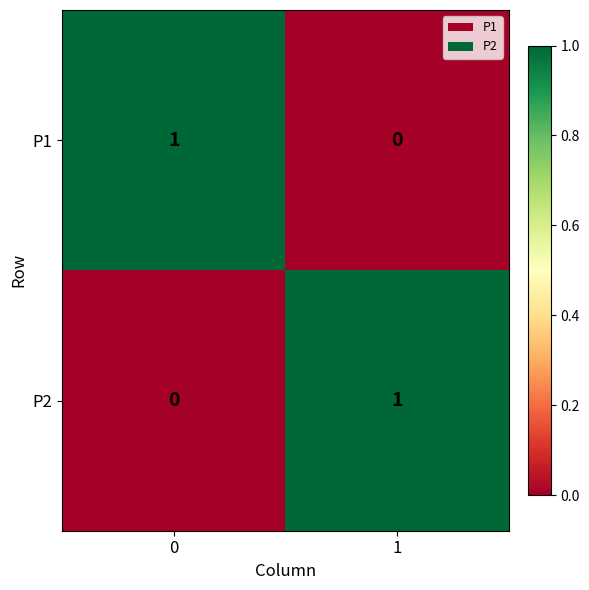

At 1, list the series in order from largest to smallest.

P2, P1